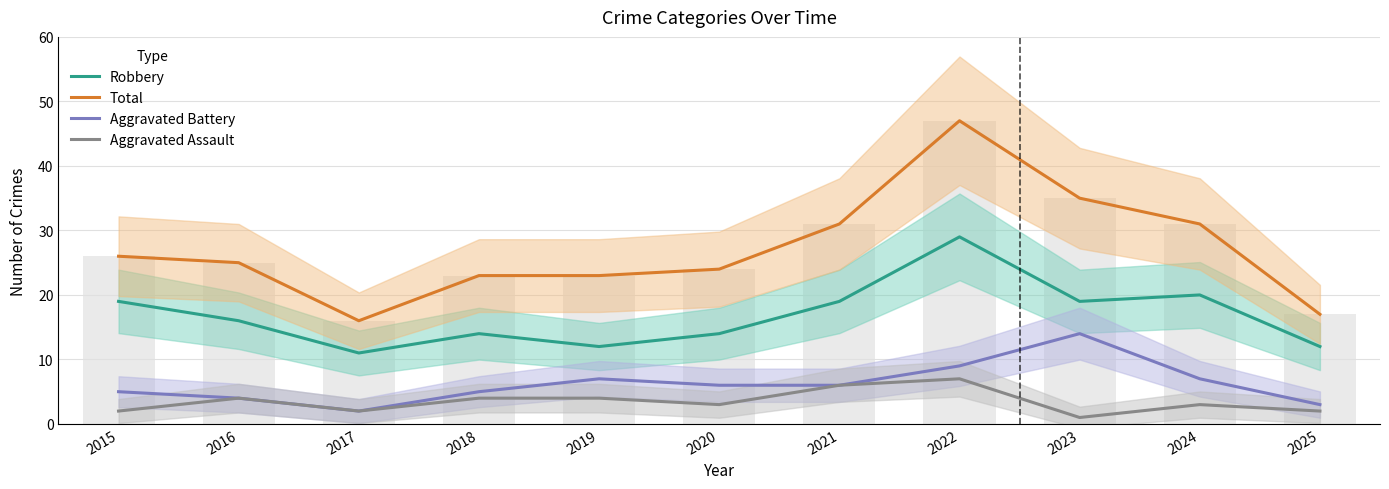

At which category is the sum across all series the highest?

2022